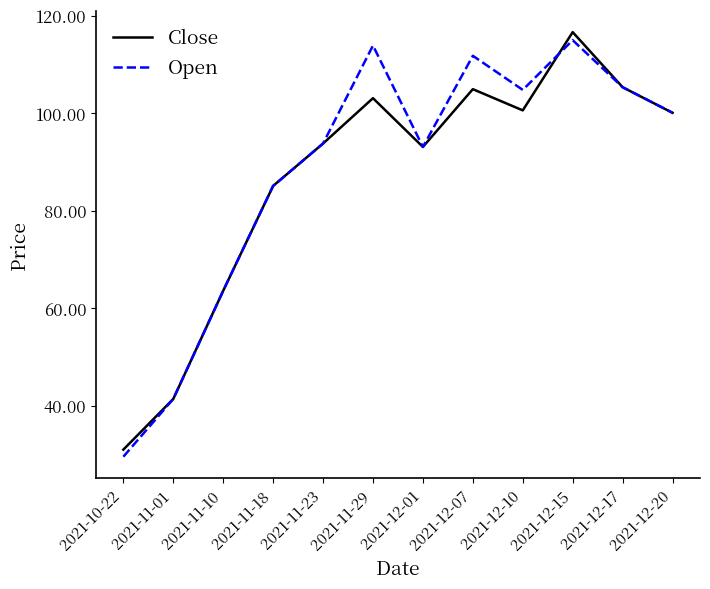

Does the chart have visible grid lines?

No